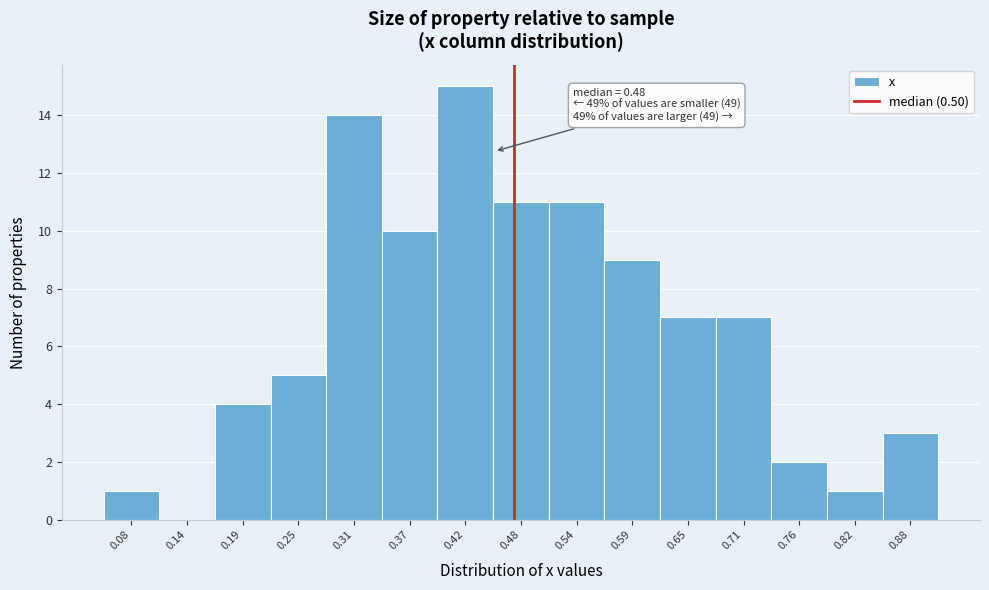

Reading left to right, list all the values displayed in this chart.

0.08=1	0.14=0	0.19=4	0.25=5	0.31=14	0.37=10	0.42=15	0.48=11	0.54=11	0.59=9	0.65=7	0.71=7	0.76=2	0.82=1	0.88=3